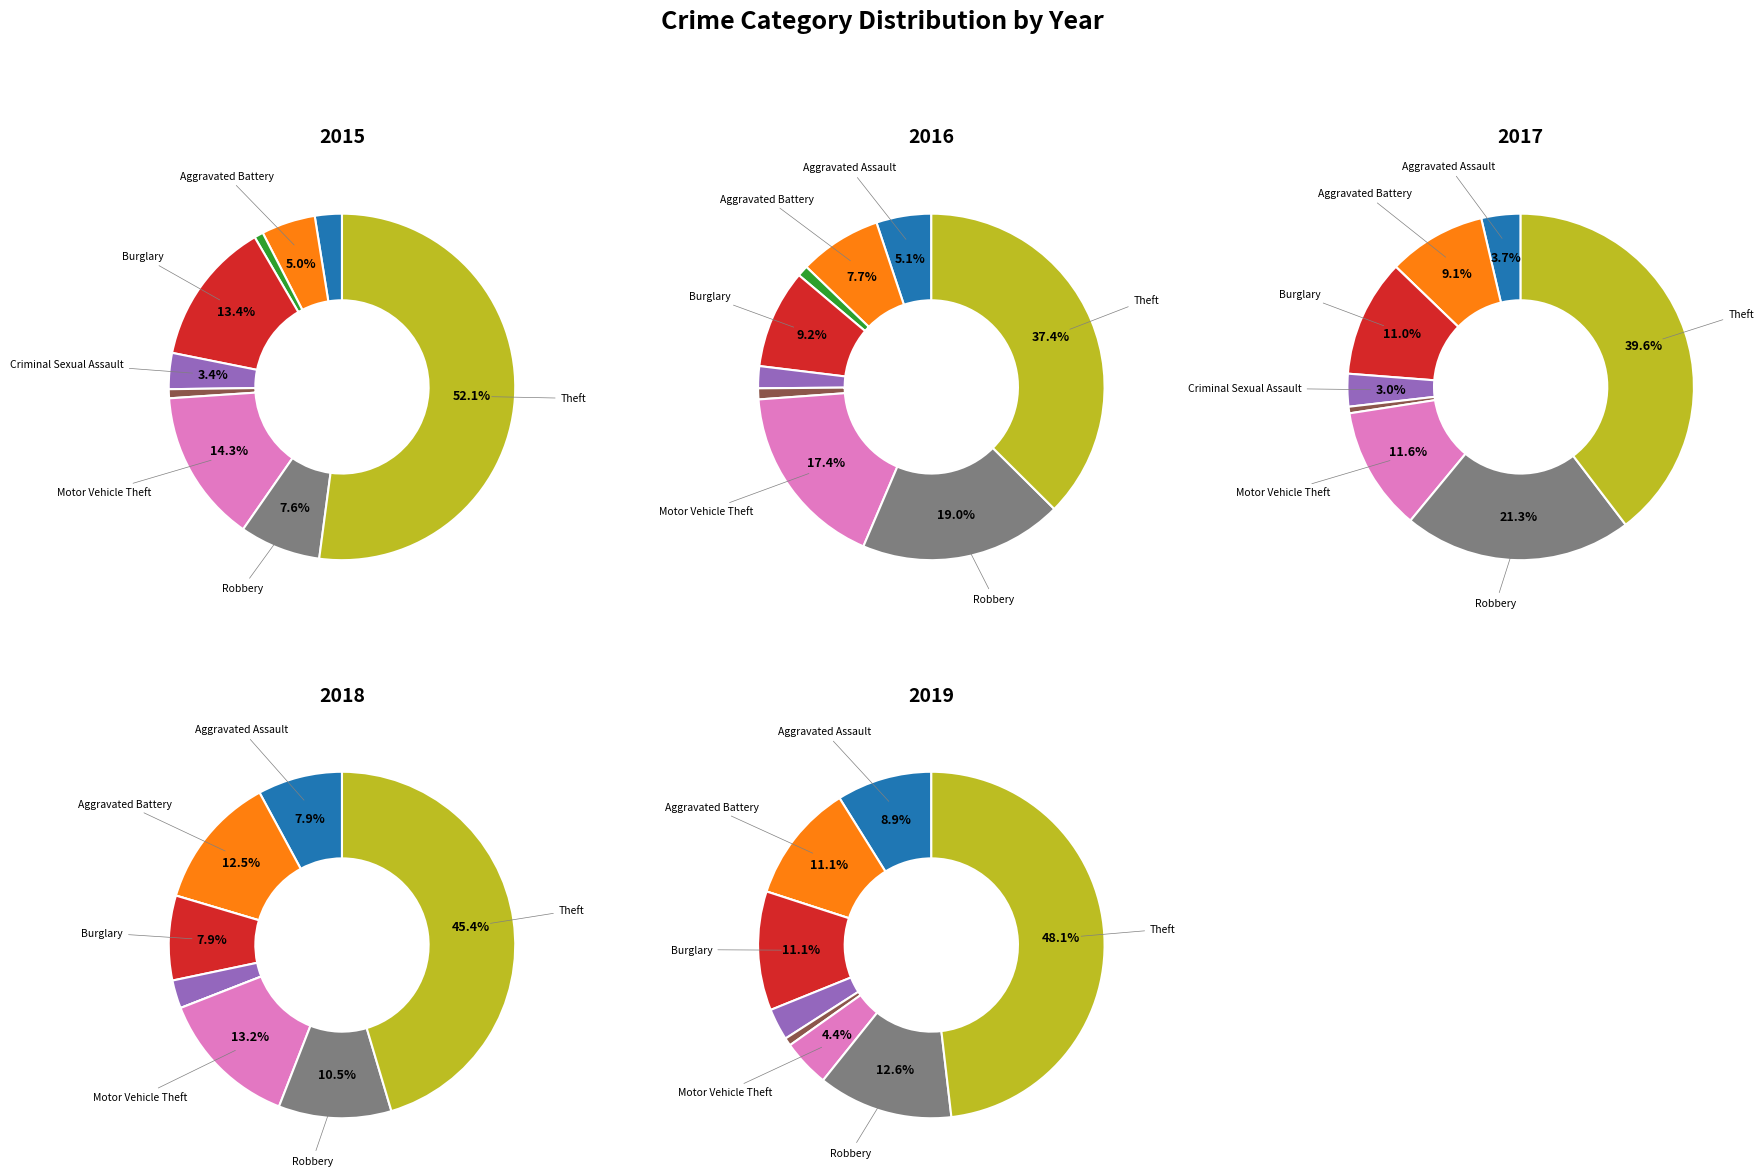

Is it true that Burglary is 23% of the pie?

False